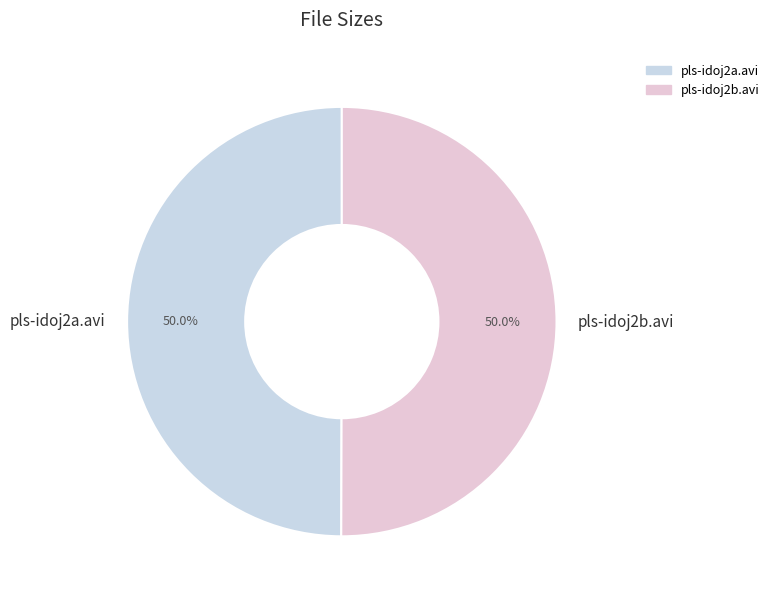

Is it true that pls-idoj2b.avi is 50% of the pie?

True